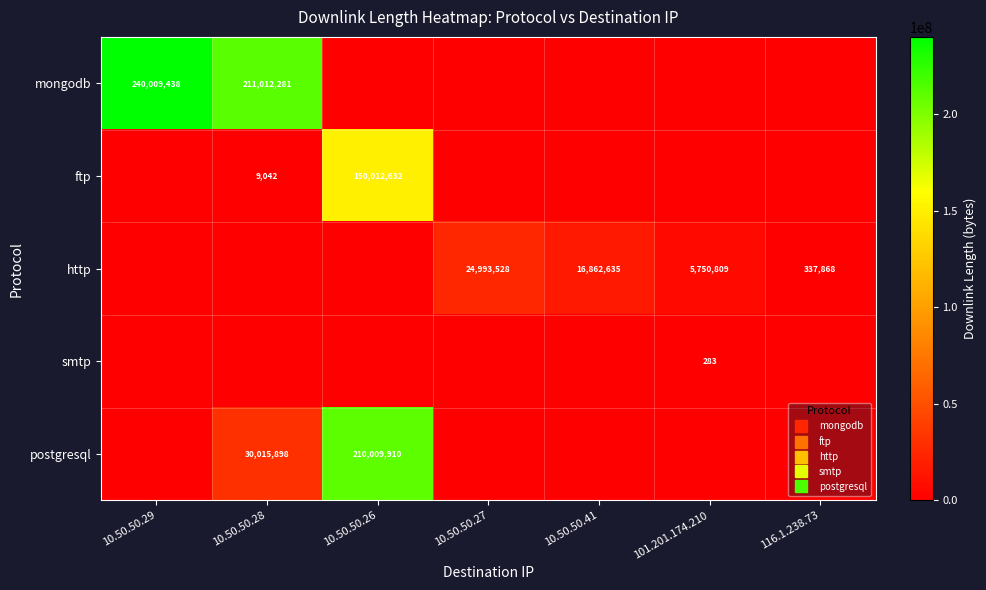

Between 10.50.50.29 and 10.50.50.27, which is larger?

10.50.50.29